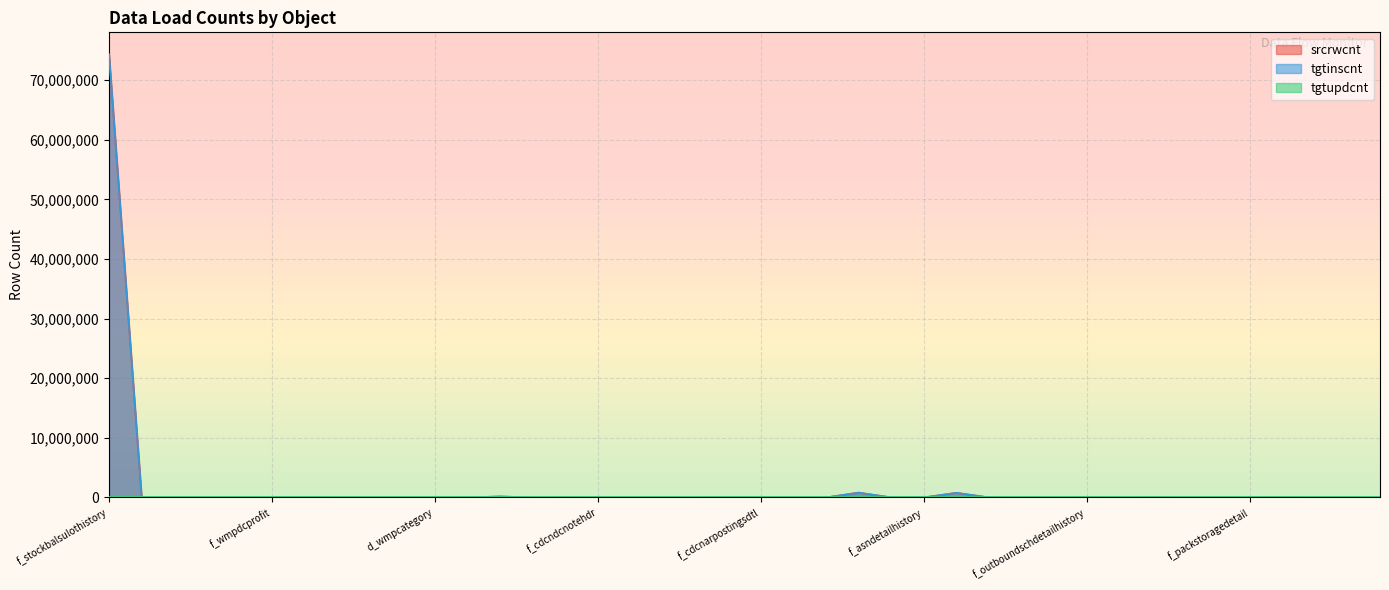

True or false: tgtinscnt and srcrwcnt intersect in this chart.

False